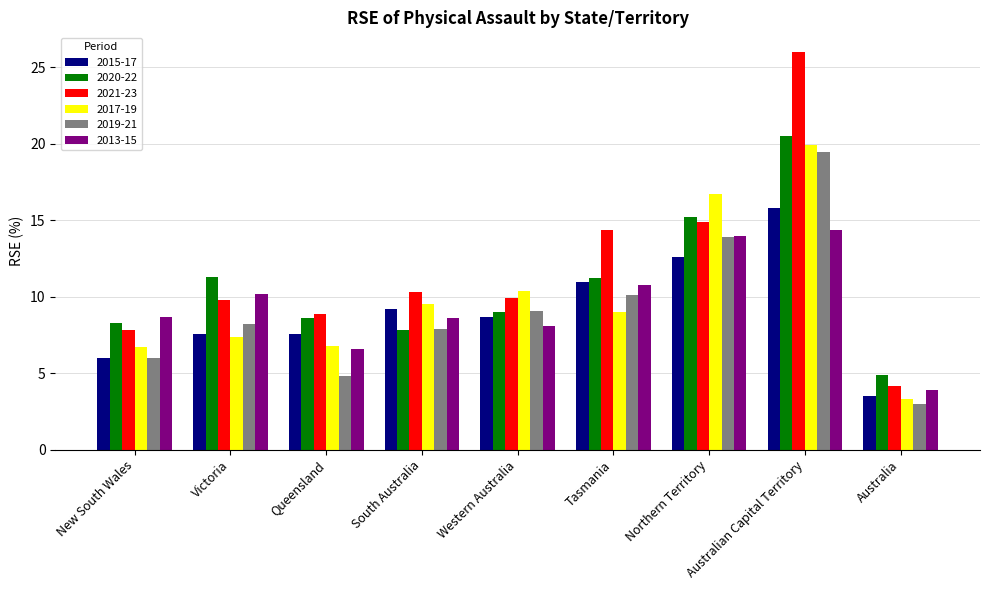

At which category is the sum across all series the highest?

Australian Capital Territory